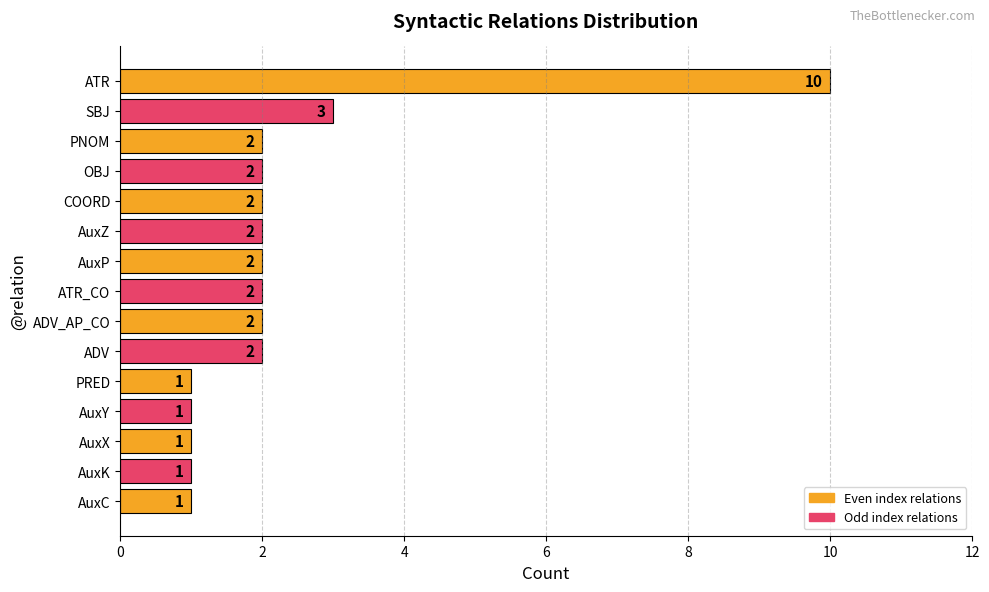

How many data points are less than 2?

5